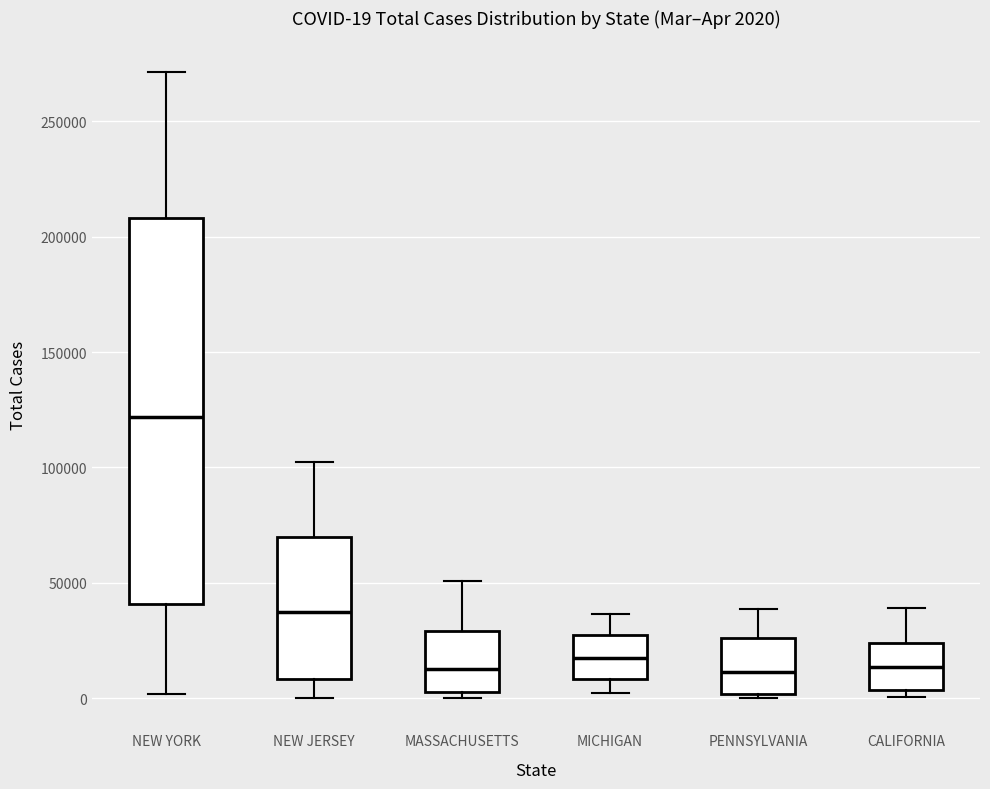

Which box's median line is the highest?

NEW YORK